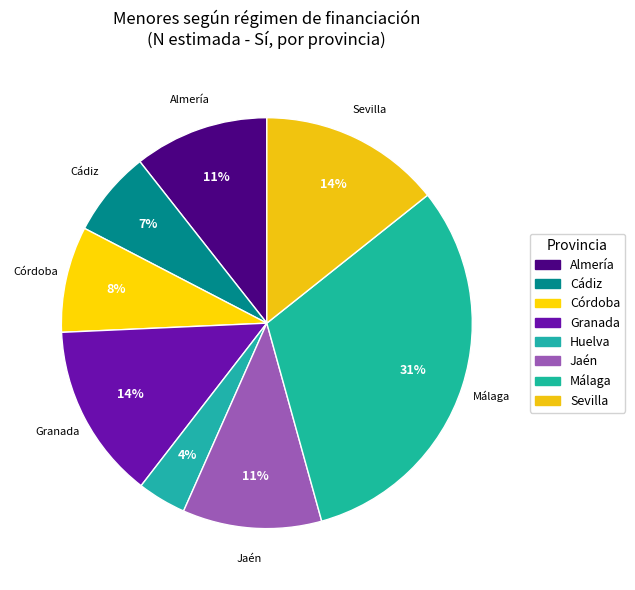

Which category has the biggest portion of the pie?

Málaga